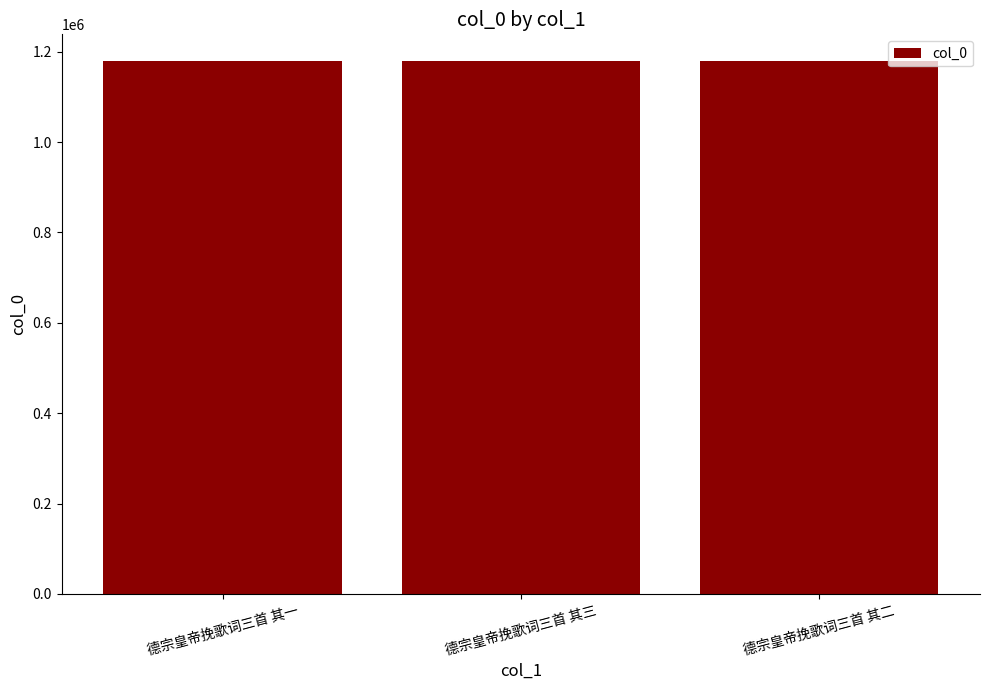

What is the value of the 2nd bar from the left?

1179373